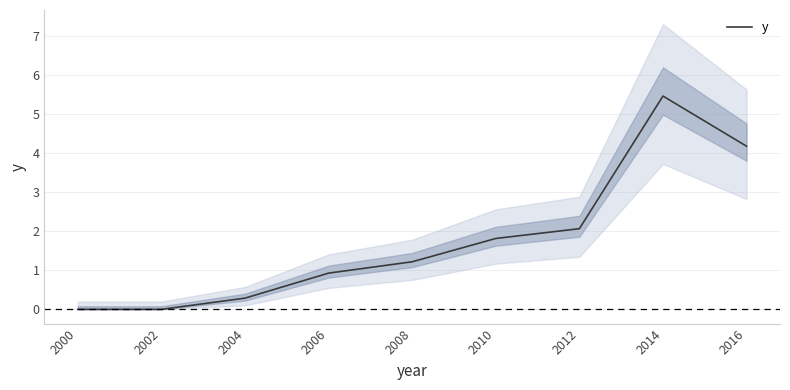

Reading left to right, transcribe all the data shown in this chart.

0.0	0.0	0.3	0.9	1.2	1.8	2.1	5.5	4.2